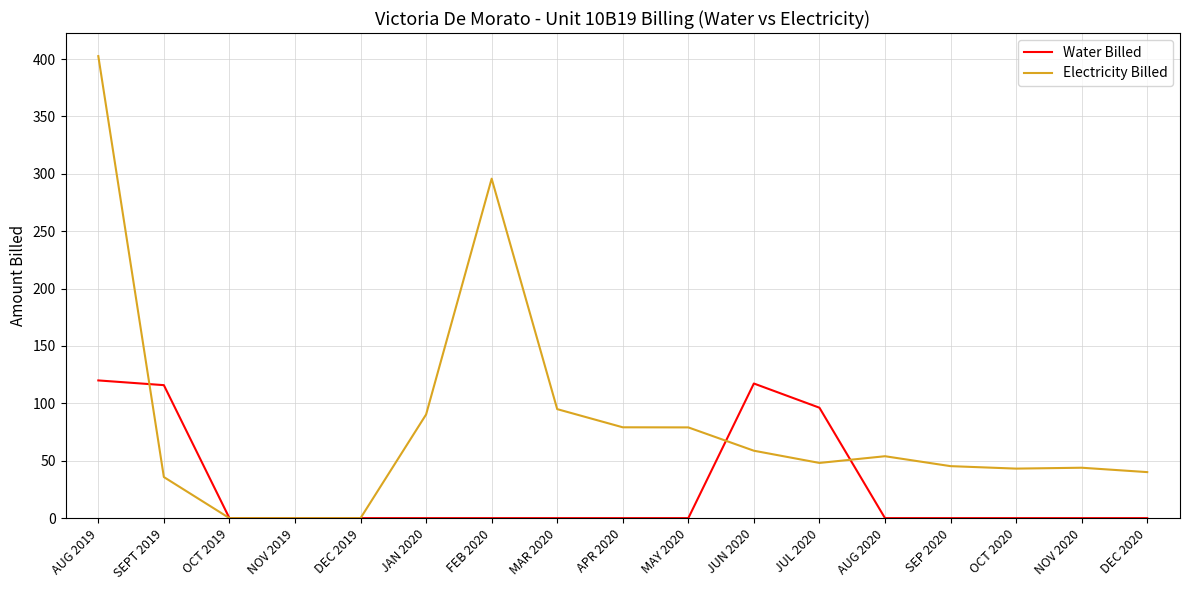

Rank the series by their maximum value, from highest to lowest.

Electricity Billed, Water Billed